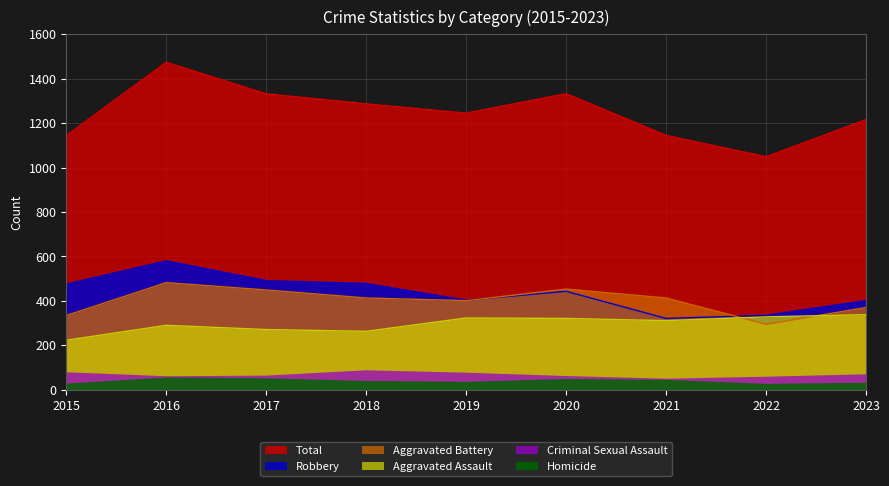

Rank the categories by Robbery value from lowest to highest.

2021, 2022, 2023, 2019, 2020, 2015, 2018, 2017, 2016